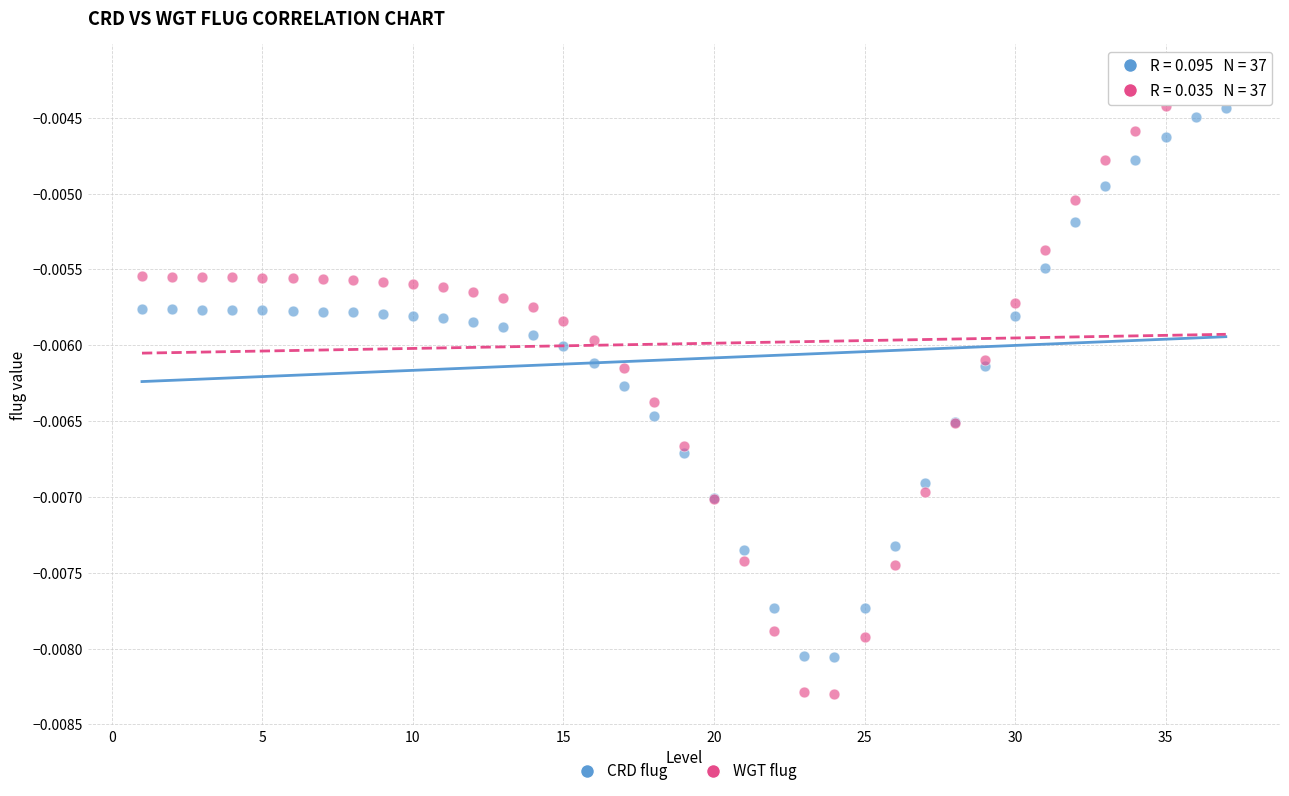

What are all the series names shown in the legend?

CRD flug, WGT flug